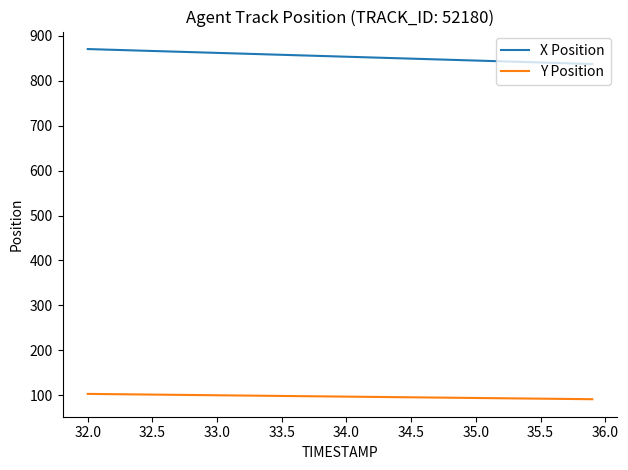

True or false: Y Position and X Position cross at least once.

False